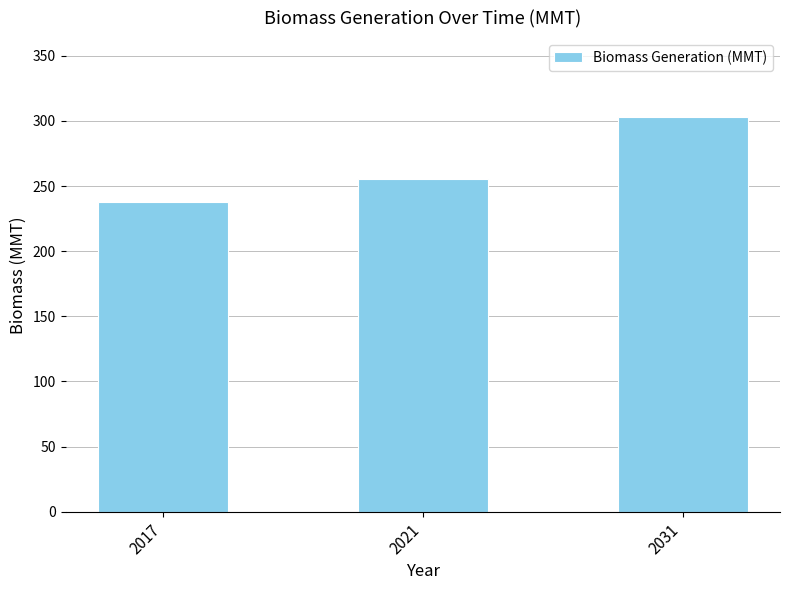

True or false: the data shows 145.9 at 2021.

False